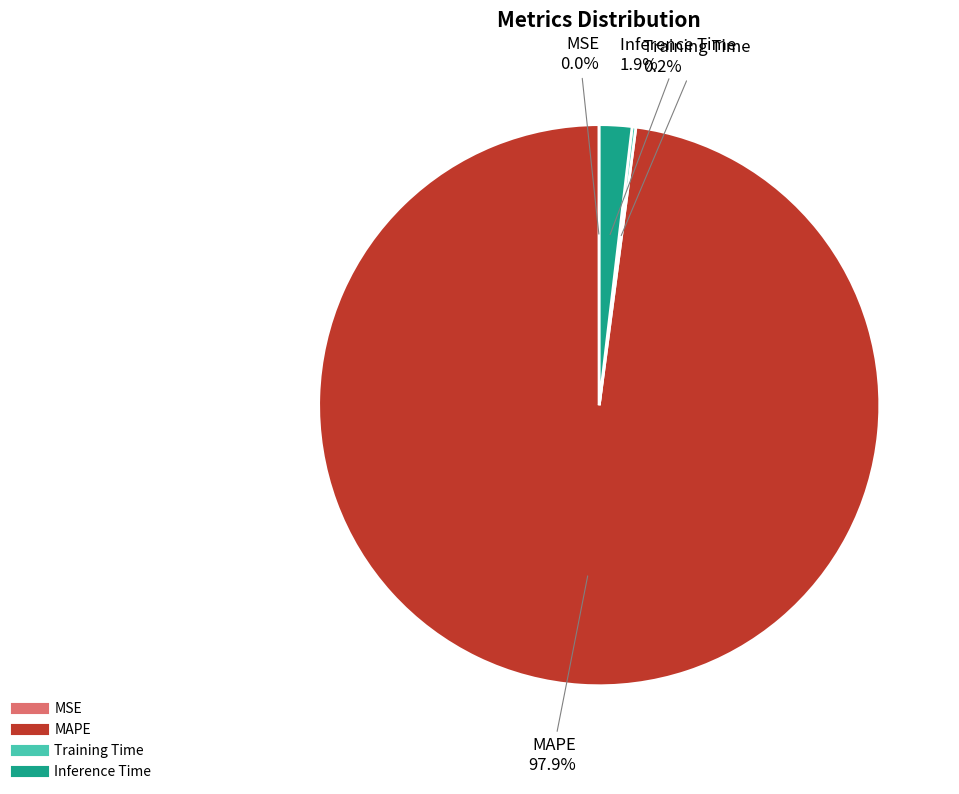

What percentage is the Inference Time slice, to the nearest percent?

2%